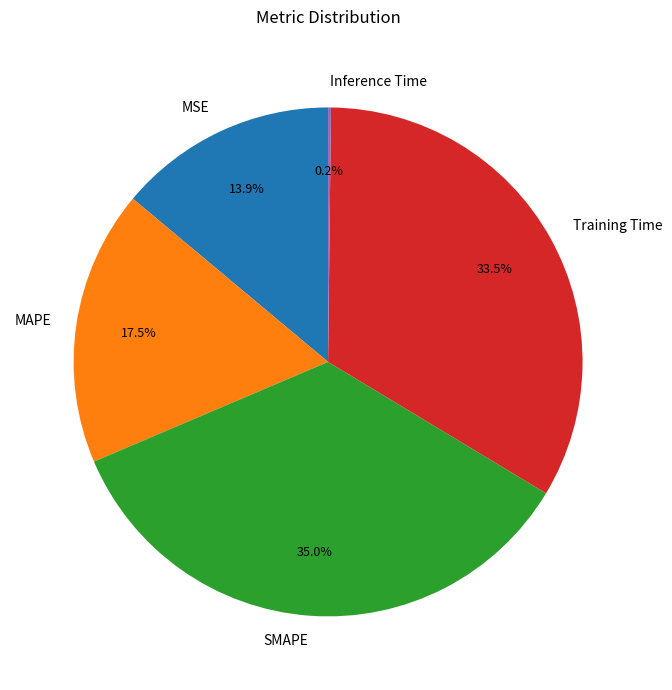

Approximately how many times larger is the value at MAPE compared to SMAPE?

0.5